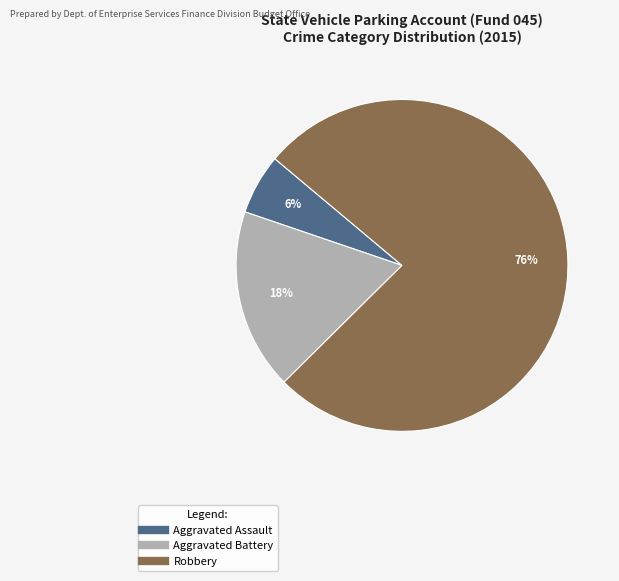

To the nearest percent, what is the average slice percentage?

33%